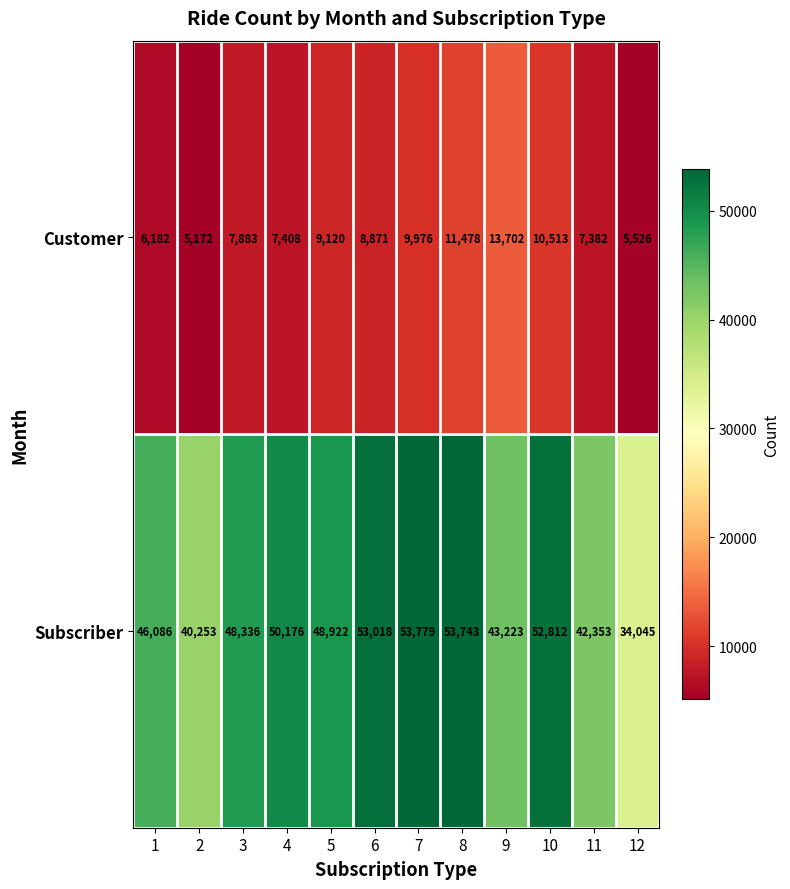

At 6, list the series in order from largest to smallest.

Subscriber, Customer